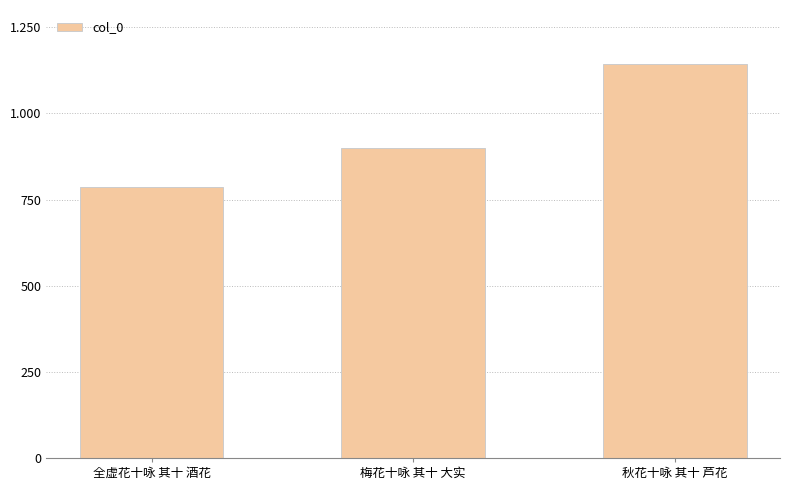

Is it true that the value at 梅花十咏 其十 大实 is 1373238?

False